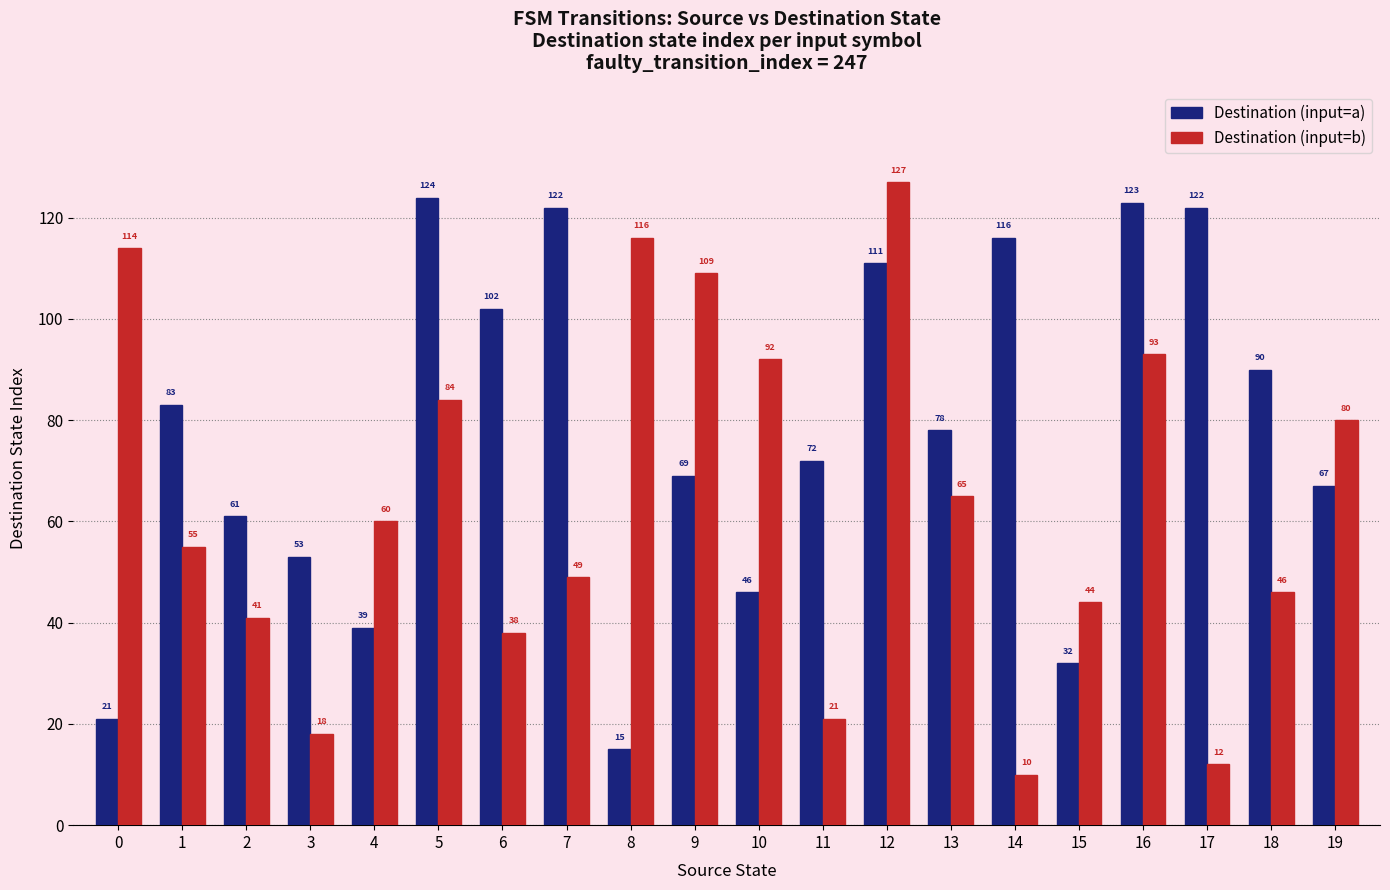

Is the value of Destination (input=a) at 4 greater than the value of Destination (input=b) at 10?

No